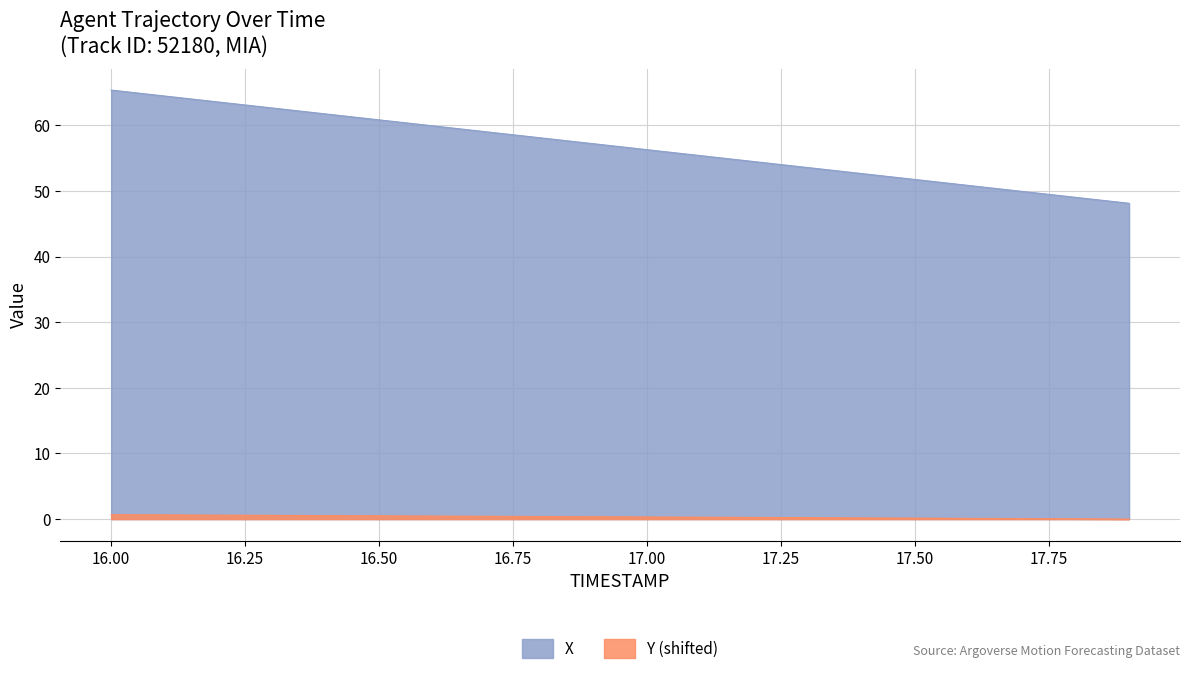

Is the value of X at 17.1 greater than the value of Y at 16.4?

Yes